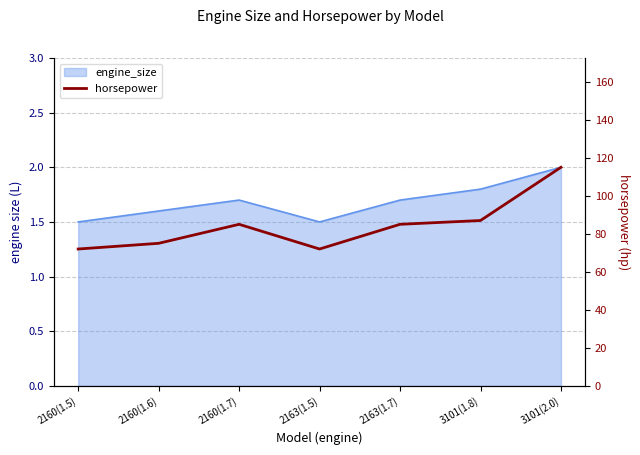

Where is the data nearest to the value 93?

3101(1.8)